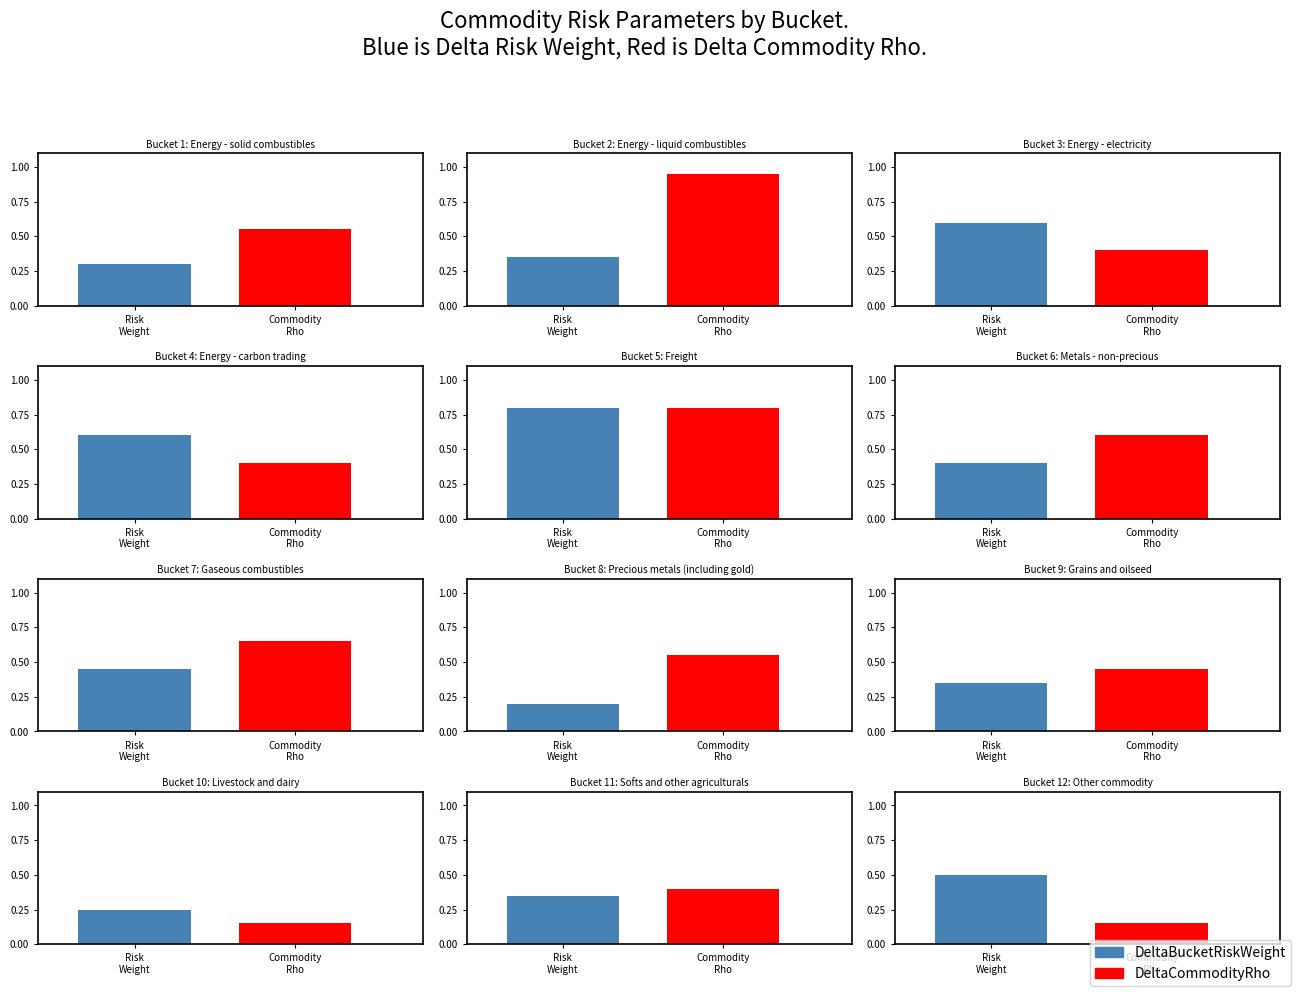

List the series in order of their peak value, lowest first.

DeltaBucketRiskWeight, DeltaCommodityRho